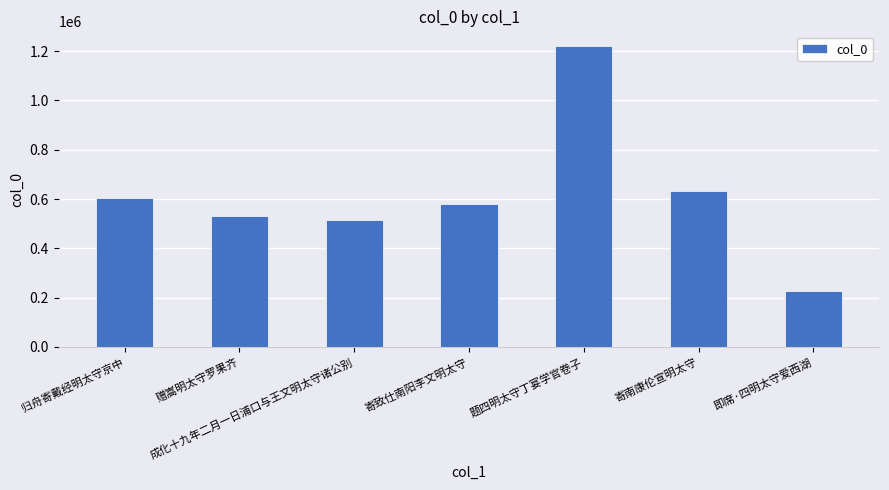

What is the ratio of the value at 寄南康伦宣明太守 to the value at 即席·四明太守爱西湖?

2.8